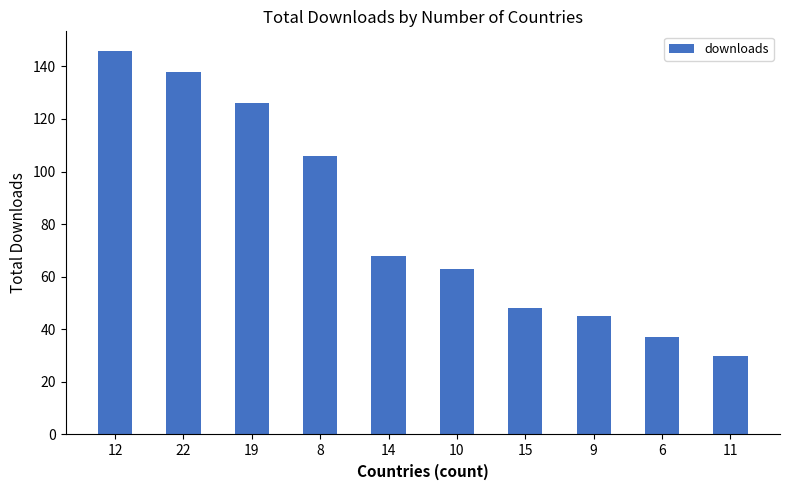

How many data points are less than 68?

5